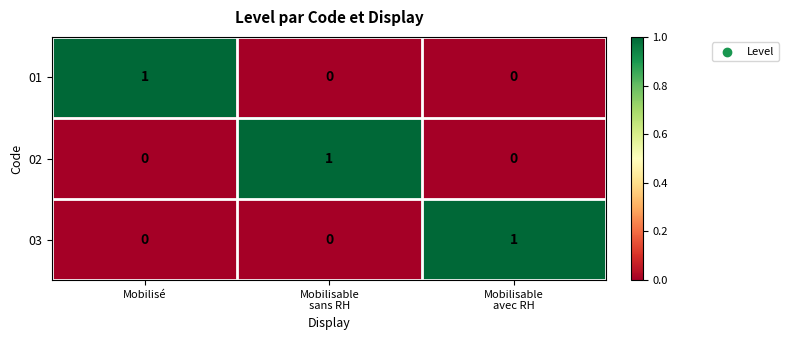

Is it true that 01 equals 0 at Mobilisé?

False